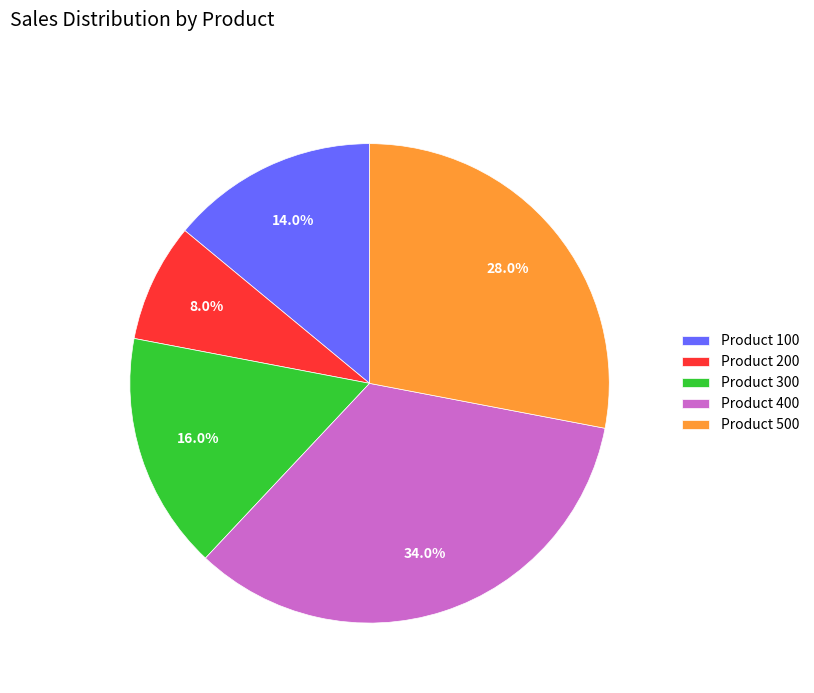

Does Product 300 represent more than half of the total?

No